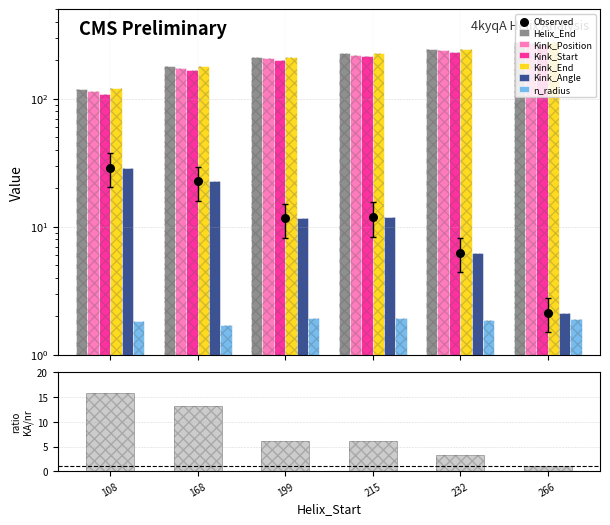

At how many categories does at least one series exceed 224?

3